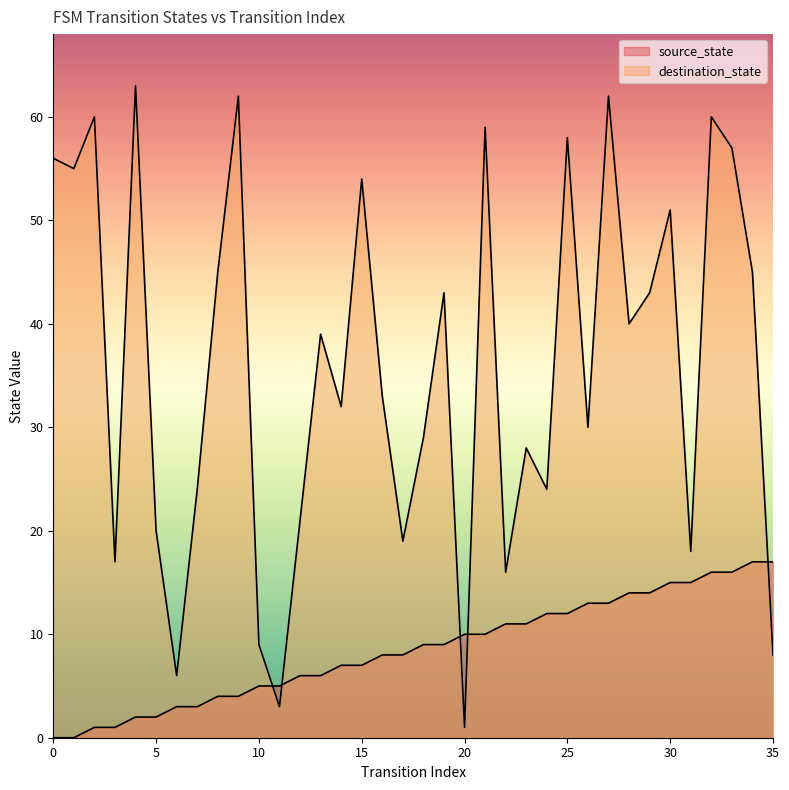

What is the value of the destination_state point at the 15th from the left?

32